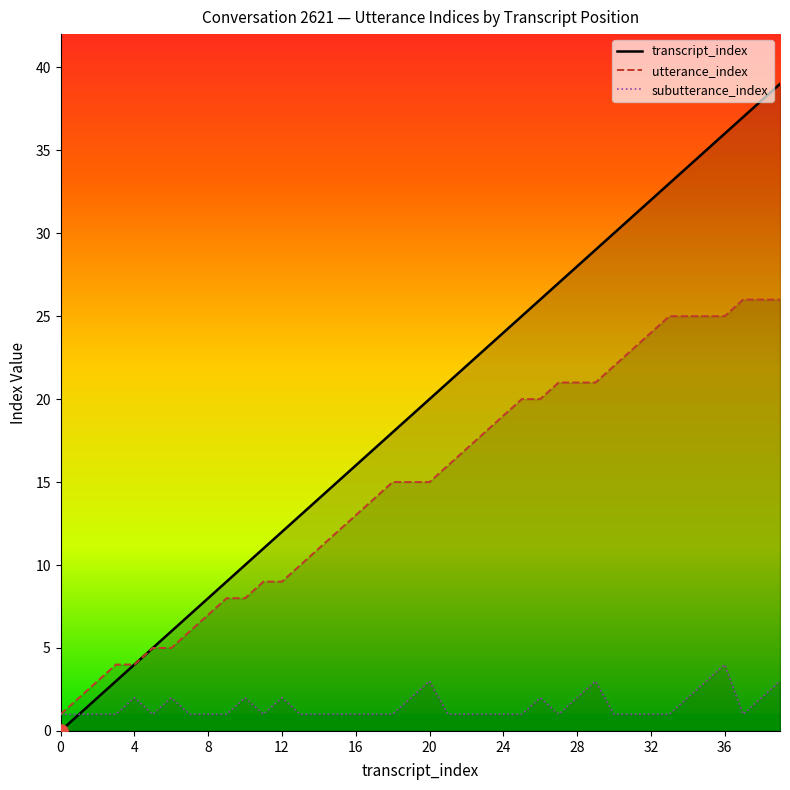

Which series has the widest spread of Y values?

transcript_index